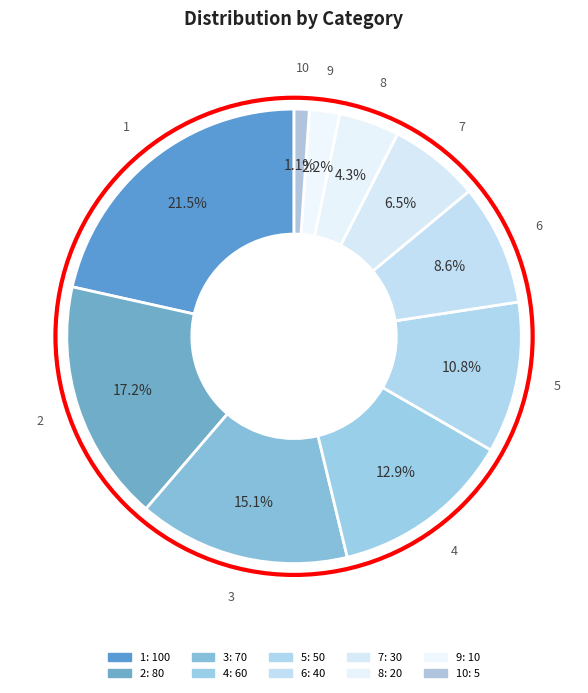

Count the number of slices in the pie.

10